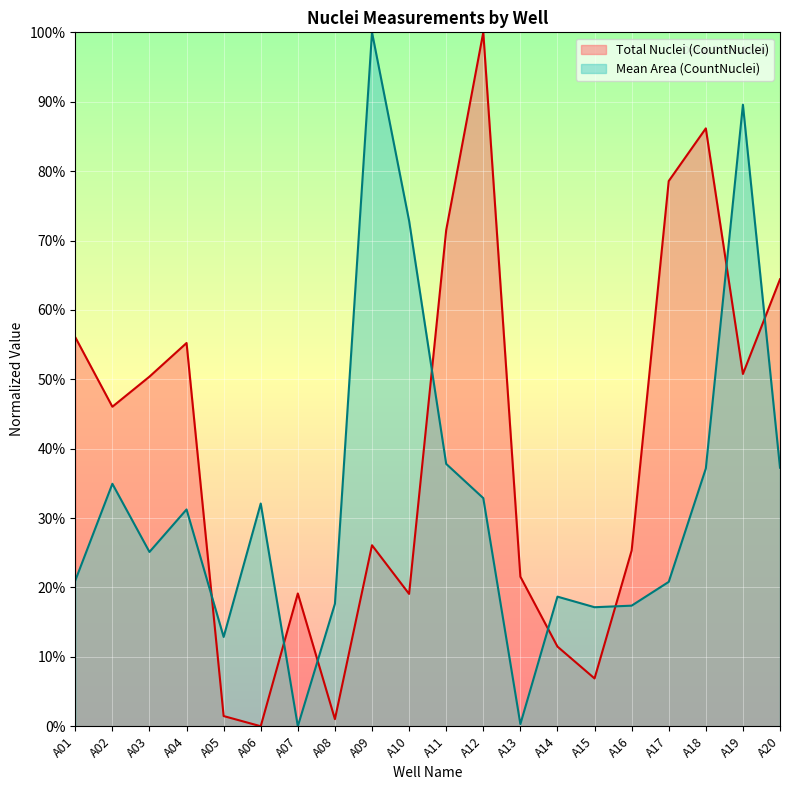

The Mean Area (CountNuclei) series shows 0.2 at A11. True or false?

False